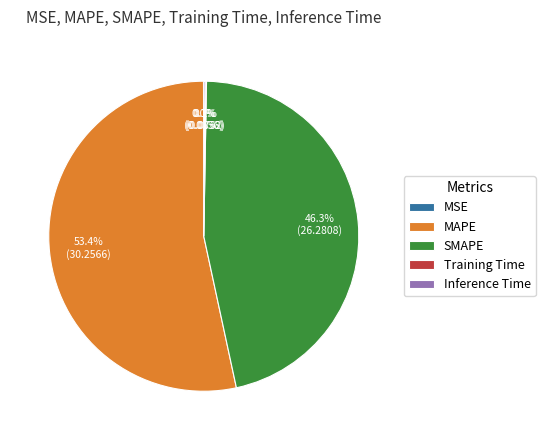

Which category has the biggest portion of the pie?

MAPE